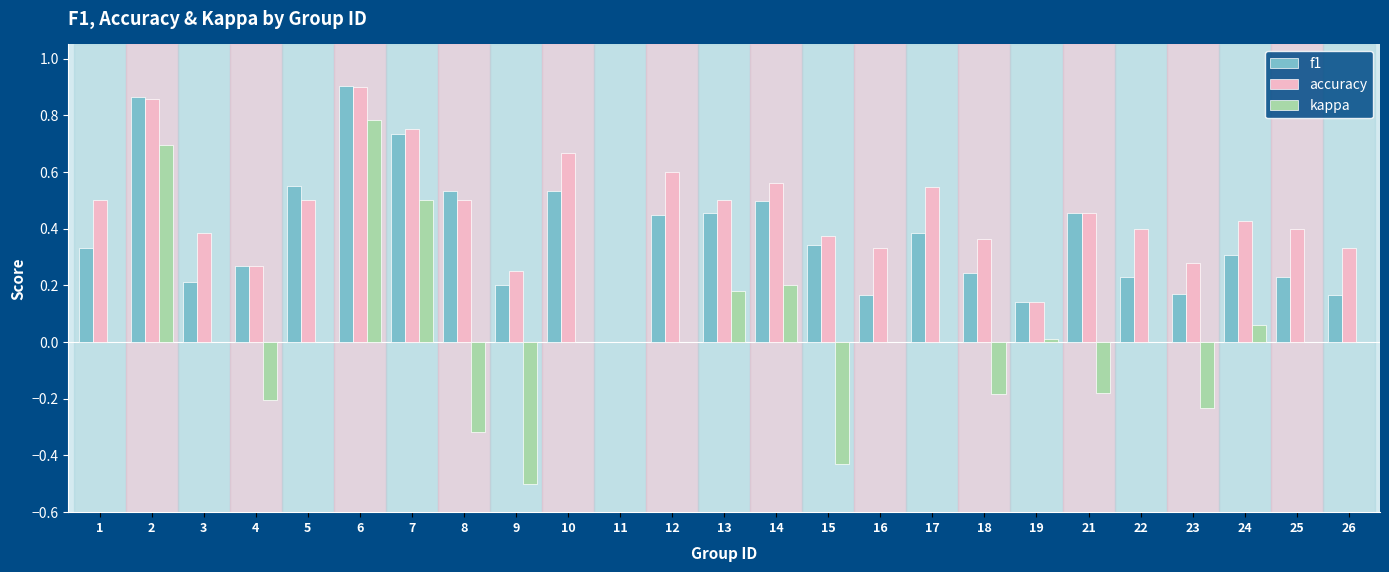

How many values in the f1 series exceed 0?

24